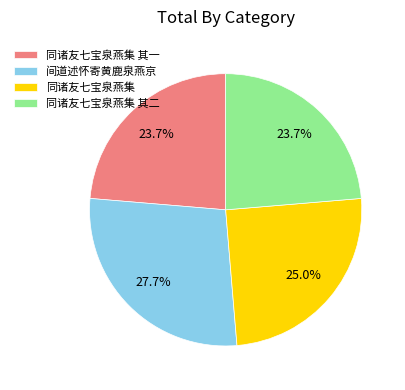

Combined, do 同诸友七宝泉燕集 其一 and 同诸友七宝泉燕集 account for over 50%?

No